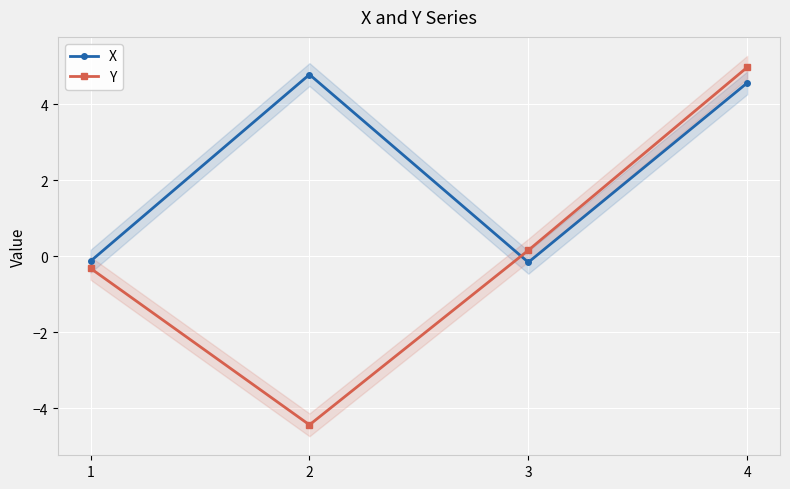

Reading right to left, what are all the values shown in this chart?

X: 4=4.6	3=-0.2	2=4.8	1=-0.1
Y: 4=5.0	3=0.2	2=-4.4	1=-0.3